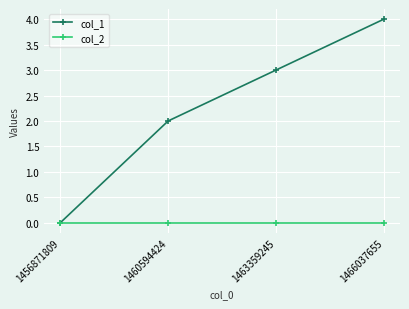

How many lines are shown in the chart?

2